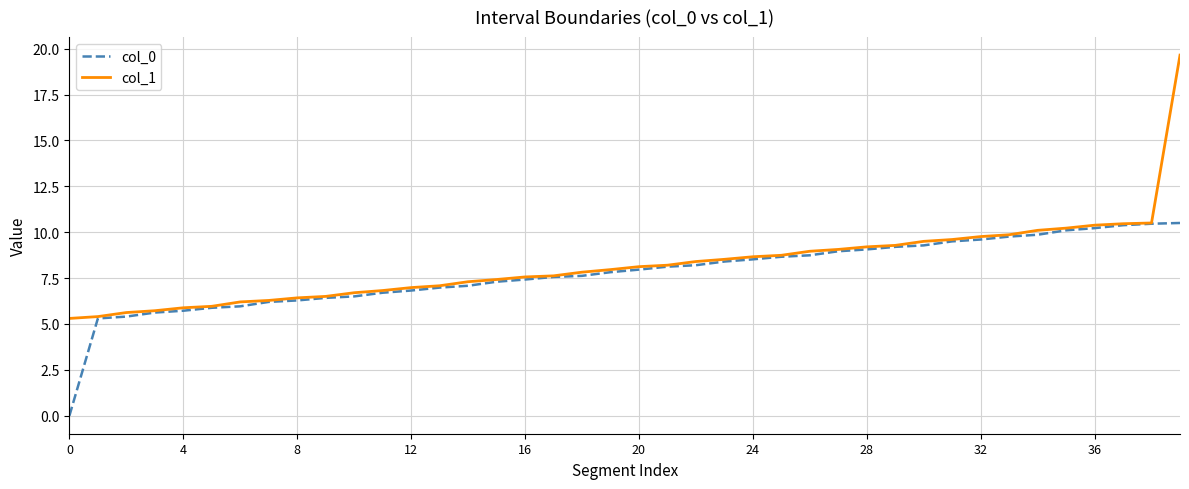

Which series has the largest total across all categories?

col_1